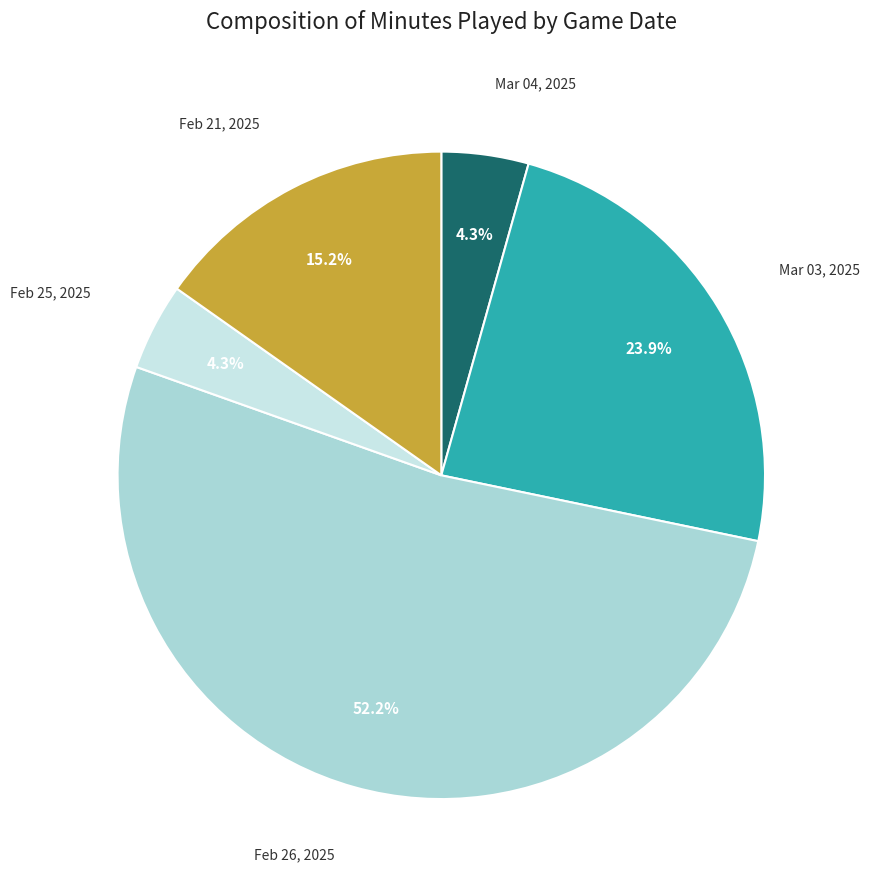

Combined, do Feb 26, 2025 and Mar 03, 2025 account for over 50%?

Yes